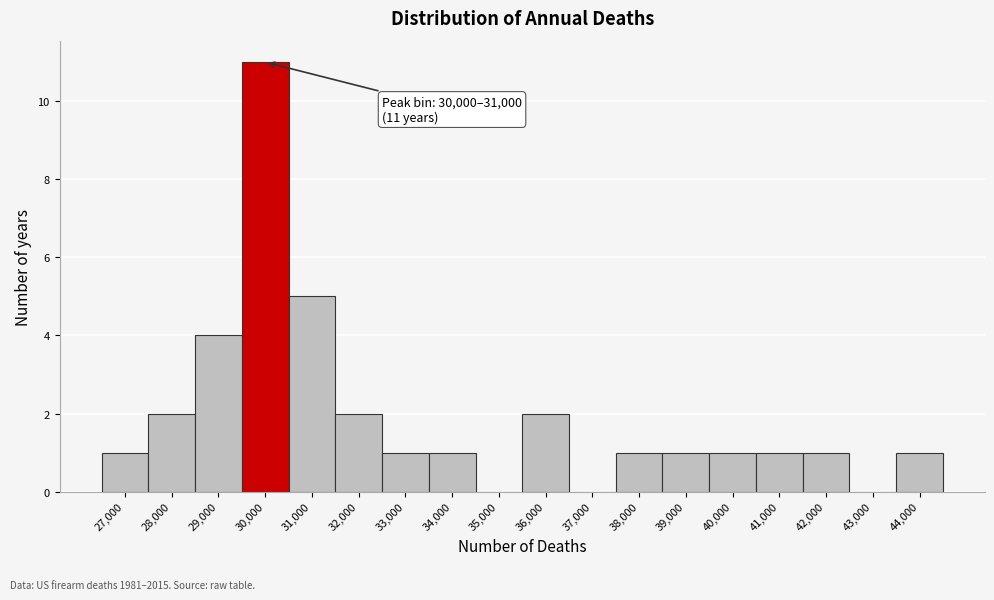

Reading left to right, transcribe all the data shown in this chart.

27,000=1	28,000=2	29,000=4	30,000=11	31,000=5	32,000=2	33,000=1	34,000=1	35,000=0	36,000=2	37,000=0	38,000=1	39,000=1	40,000=1	41,000=1	42,000=1	43,000=0	44,000=1